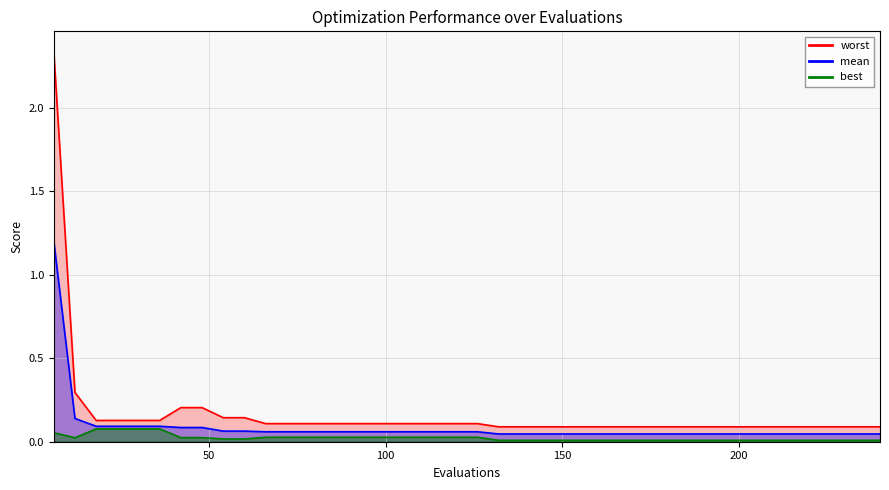

At which category does the chart reach its peak across all series?

6